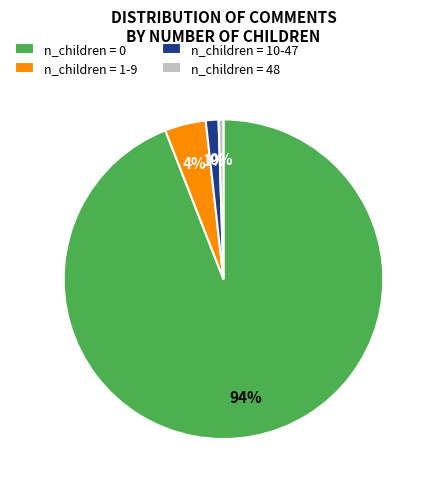

To the nearest percent, what percentage of the pie is n_children = 1-9?

4%